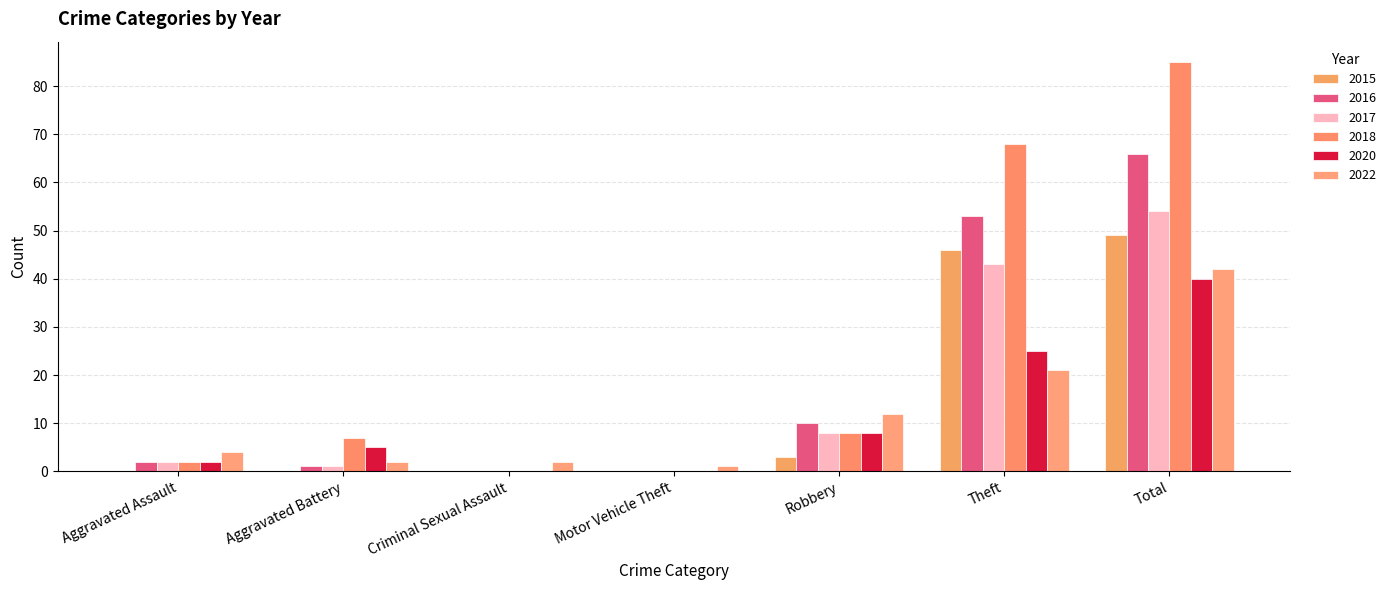

What is the greatest value displayed?

85